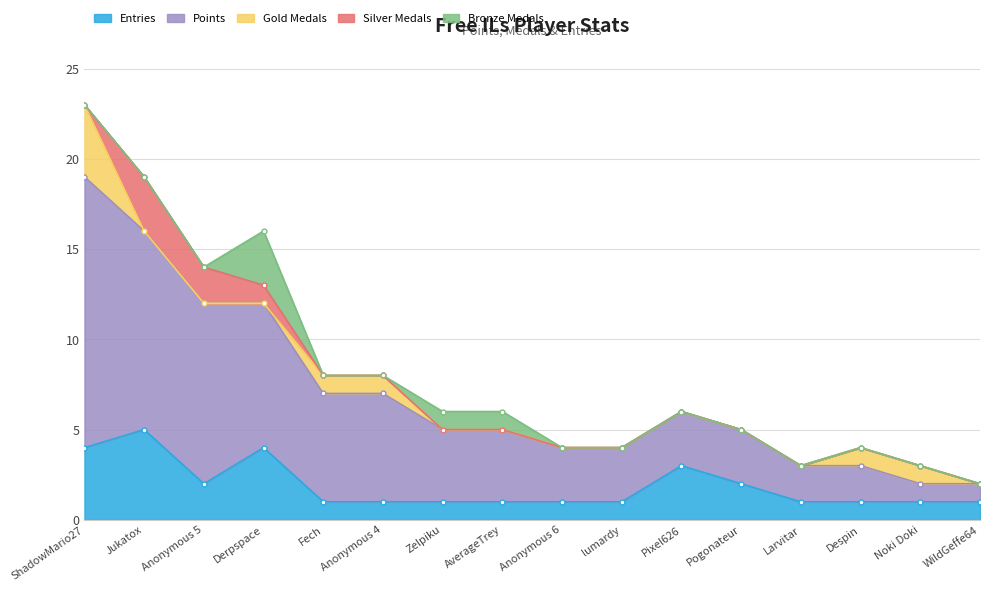

How many categories are shown in the chart?

16